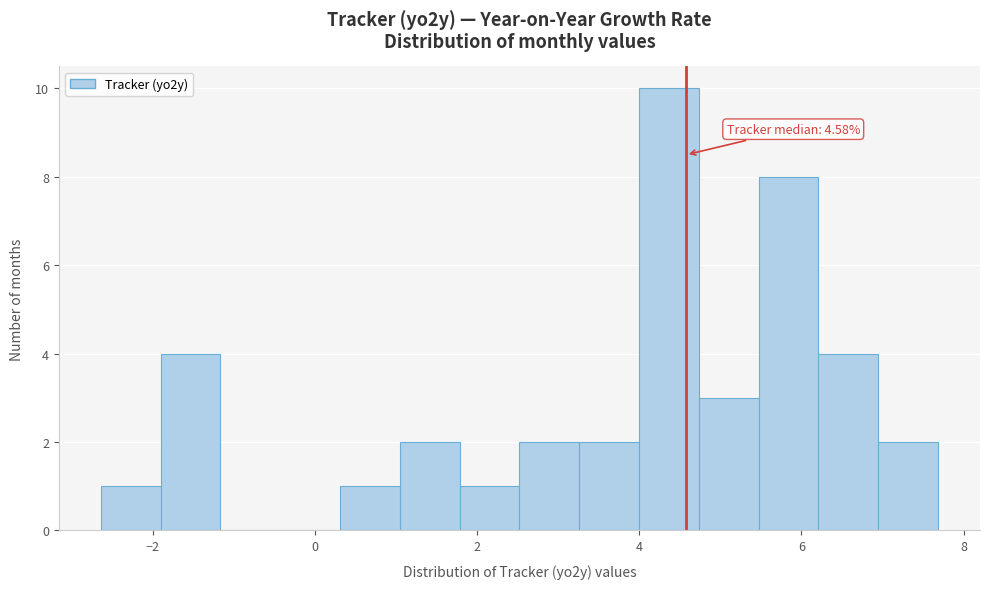

Around what value on the x-axis is the tallest bar? Give the approximate position of its centre, as read against the axis.

4.4